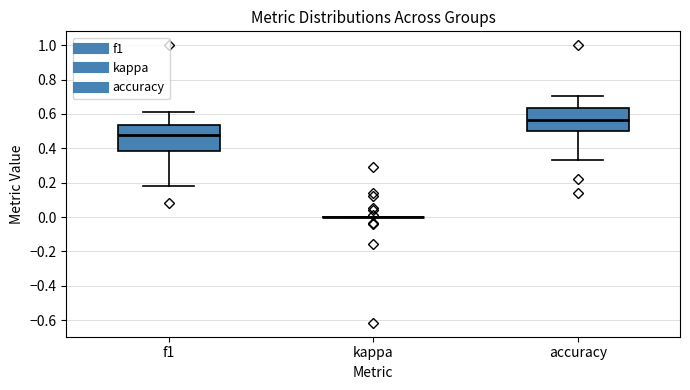

Reading left to right, read every box against the y-axis: the position of its median line, the range the box covers, and the ends of its whiskers. The values are not printed on the chart, so give them approximately, as read against the axis.

f1: median 0.48, box 0.38 to 0.54, whiskers 0.18 to 0.62
kappa: box collapsed to a line at 0.00, whiskers 0.00 to 0.00
accuracy: median 0.56, box 0.50 to 0.64, whiskers 0.34 to 0.70